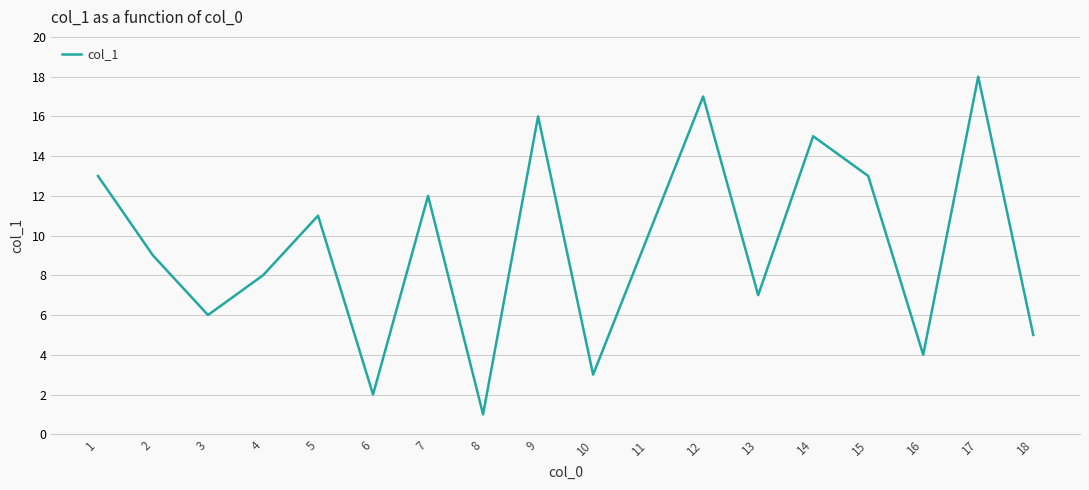

What is the difference between the maximum and minimum values?

17